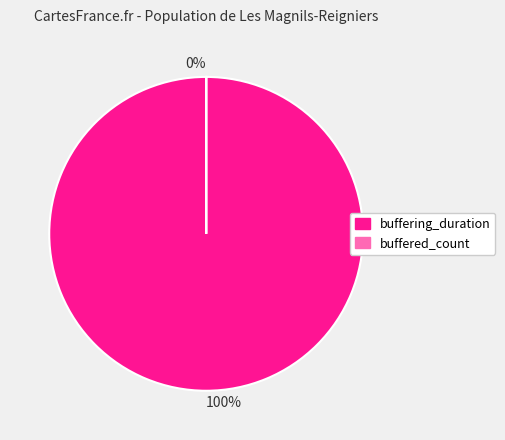

What is the change in value from buffering_duration to buffered_count?

-98974335